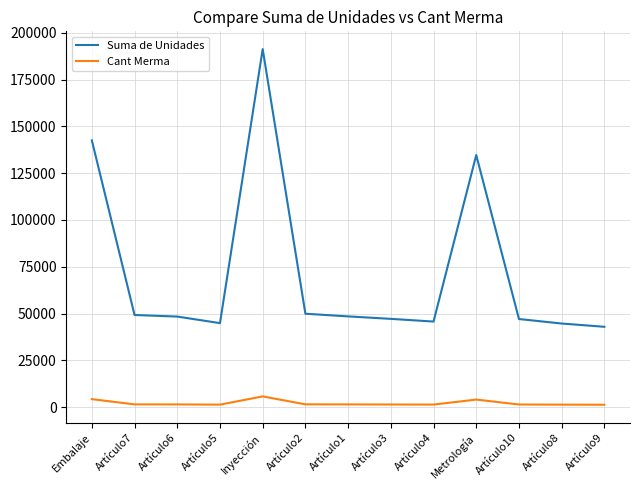

What position from the left is Artículo2?

6